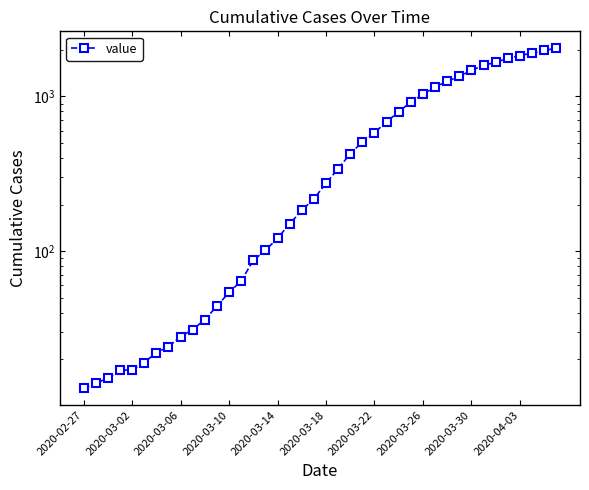

Which label corresponds to the smallest value in the chart?

2020-02-27